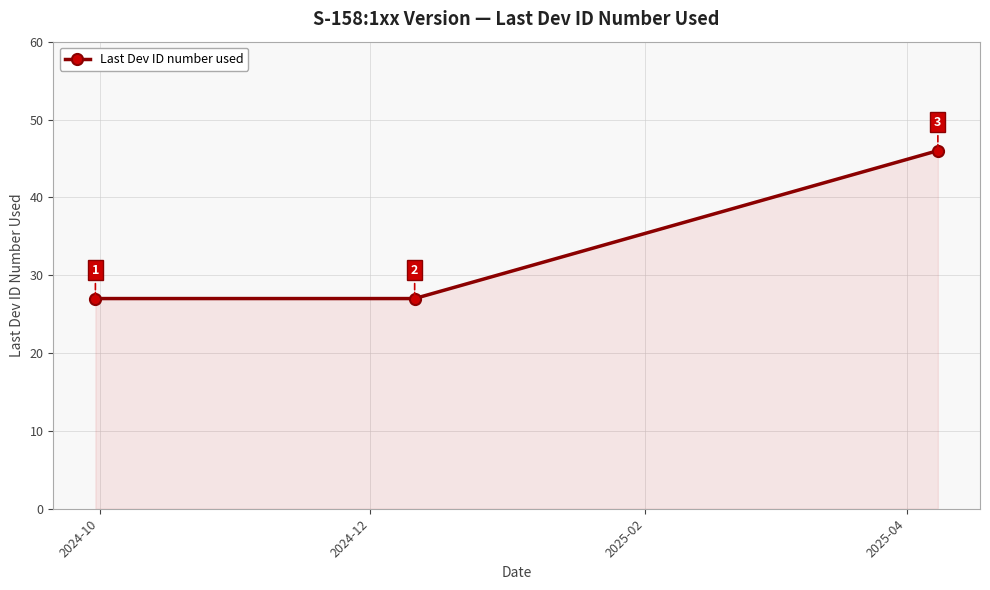

What is the sum of all values?

100